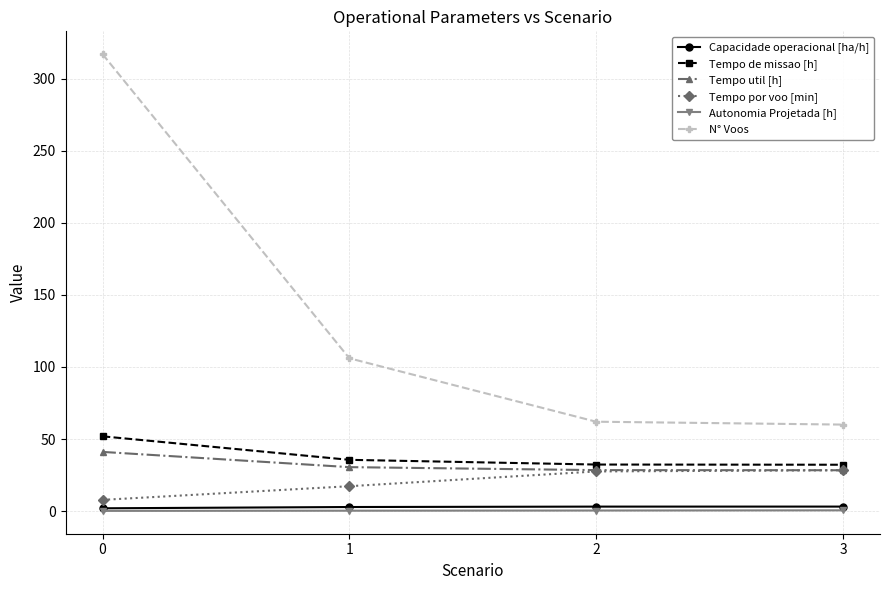

What is the minimum value shown in the chart?

0.1